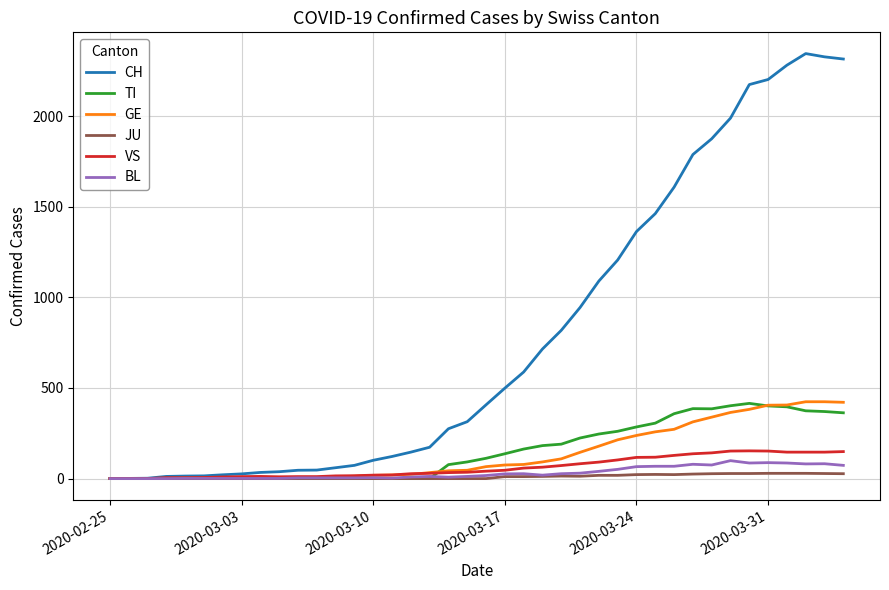

What is the greatest value displayed?

2345